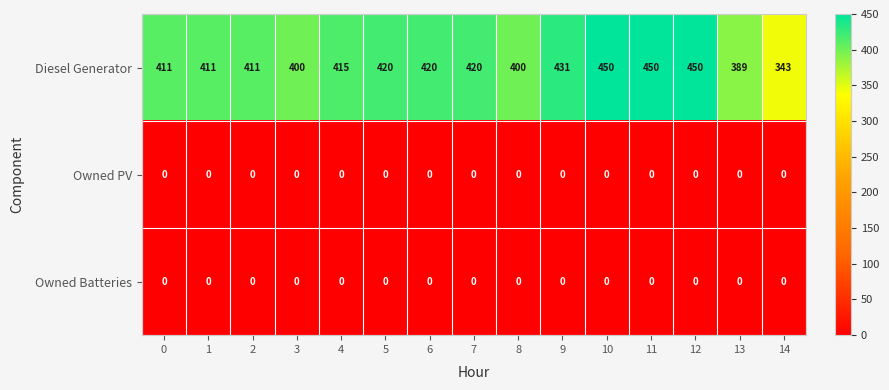

What is the sum of all Diesel Generator values?

6221